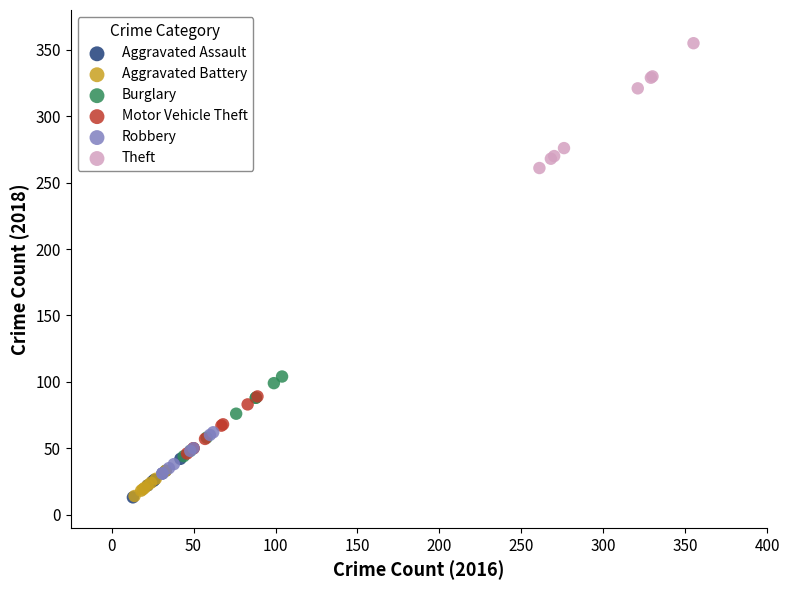

Which series reaches the maximum Y coordinate?

Theft